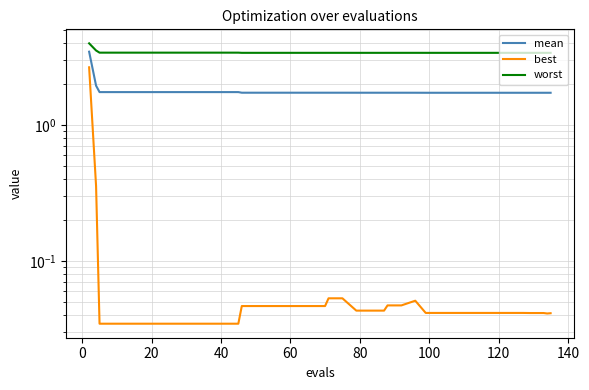

How many series are shown in this chart?

3